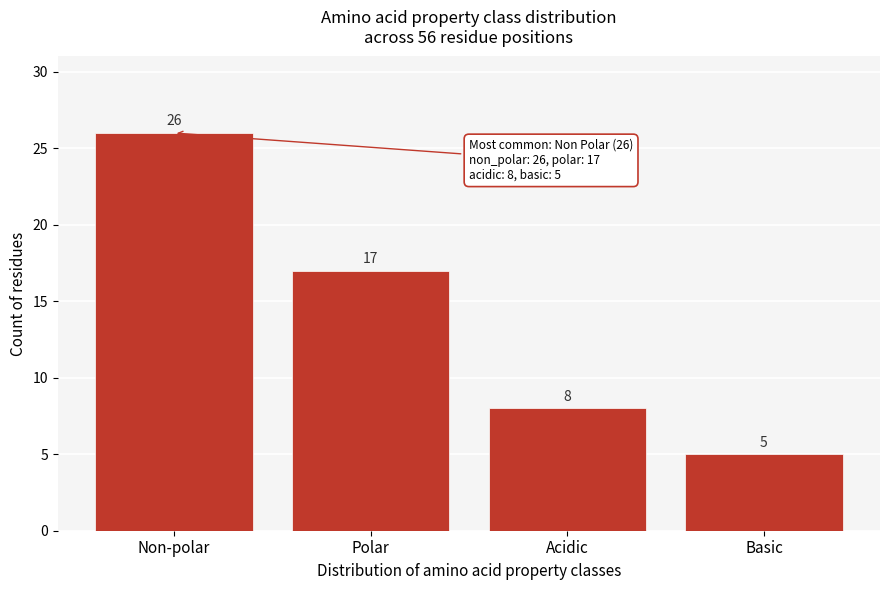

Reading right to left, extract all data points from this chart.

Basic=5	Acidic=8	Polar=17	Non-polar=26